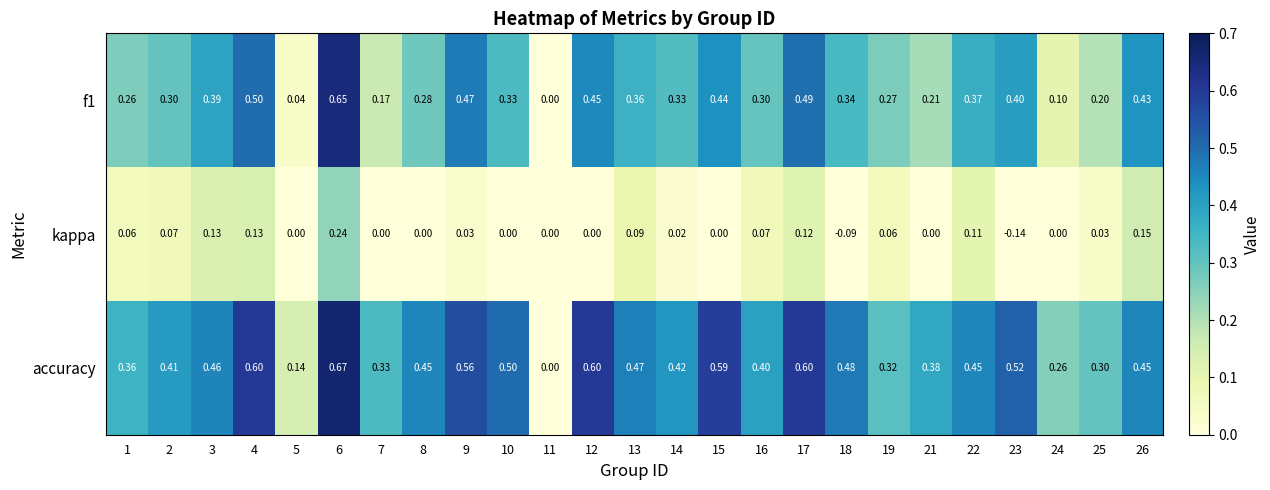

Which series has the widest spread of values?

accuracy